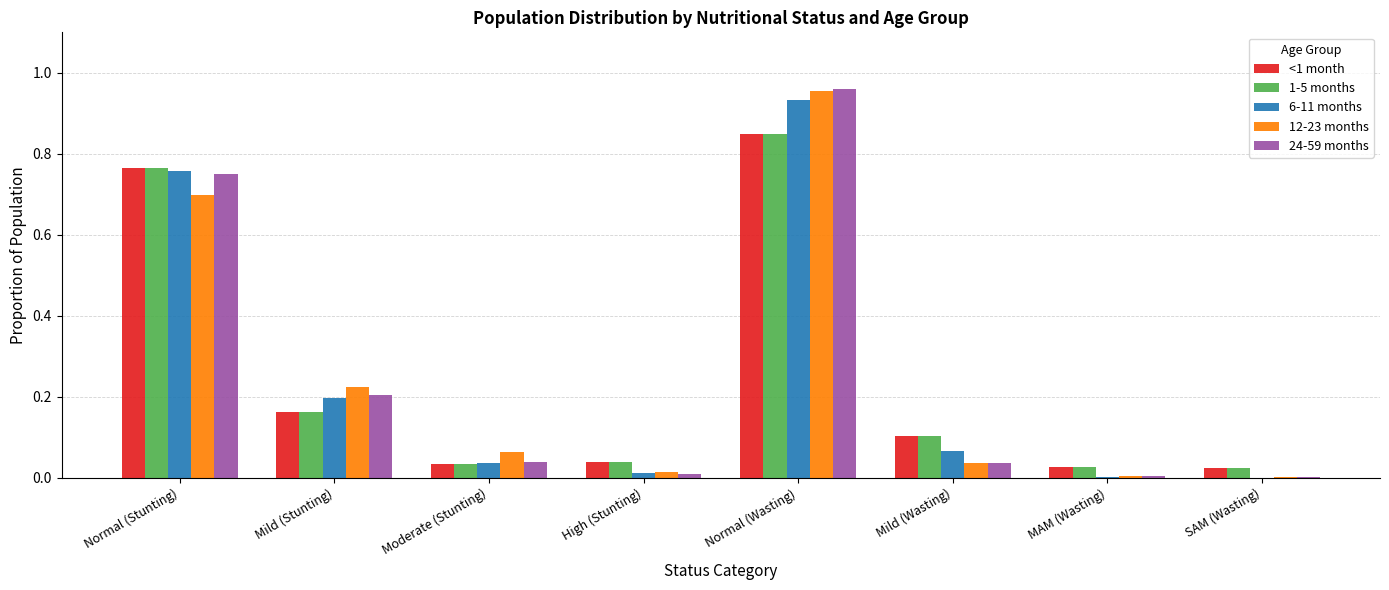

What is the sum of all 1-5 months values?

2.0